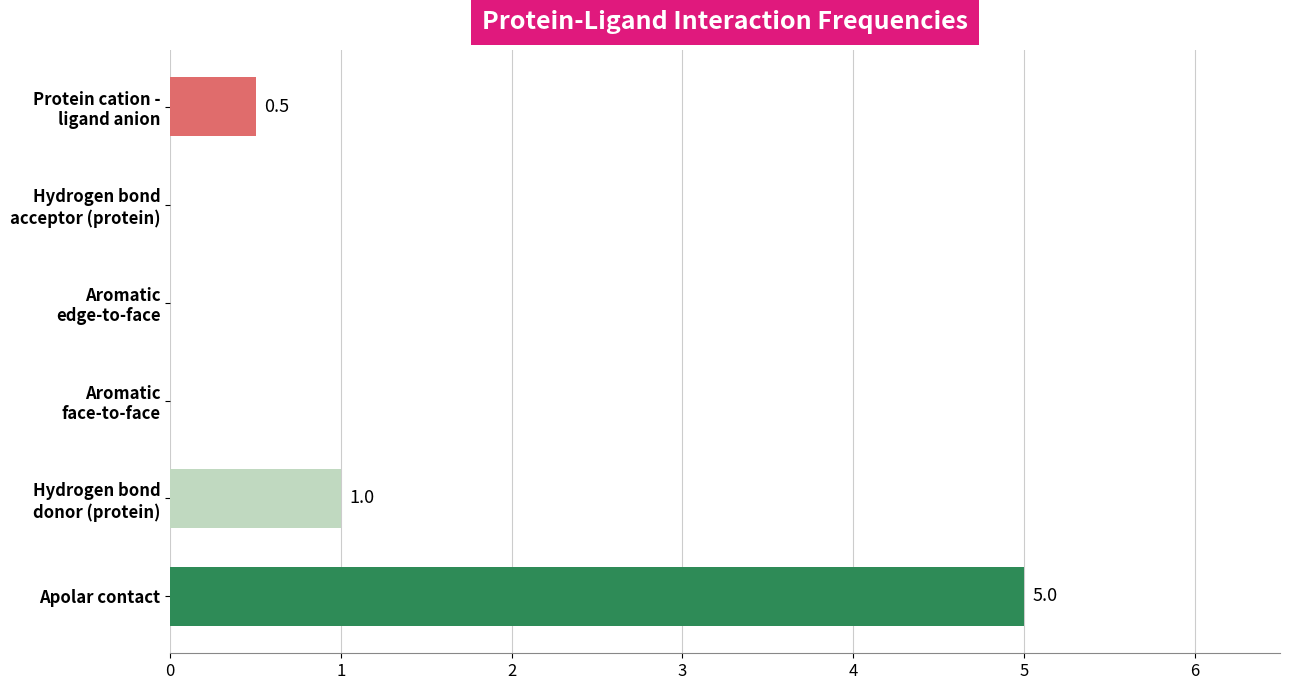

What is the sum of all values?

6.5